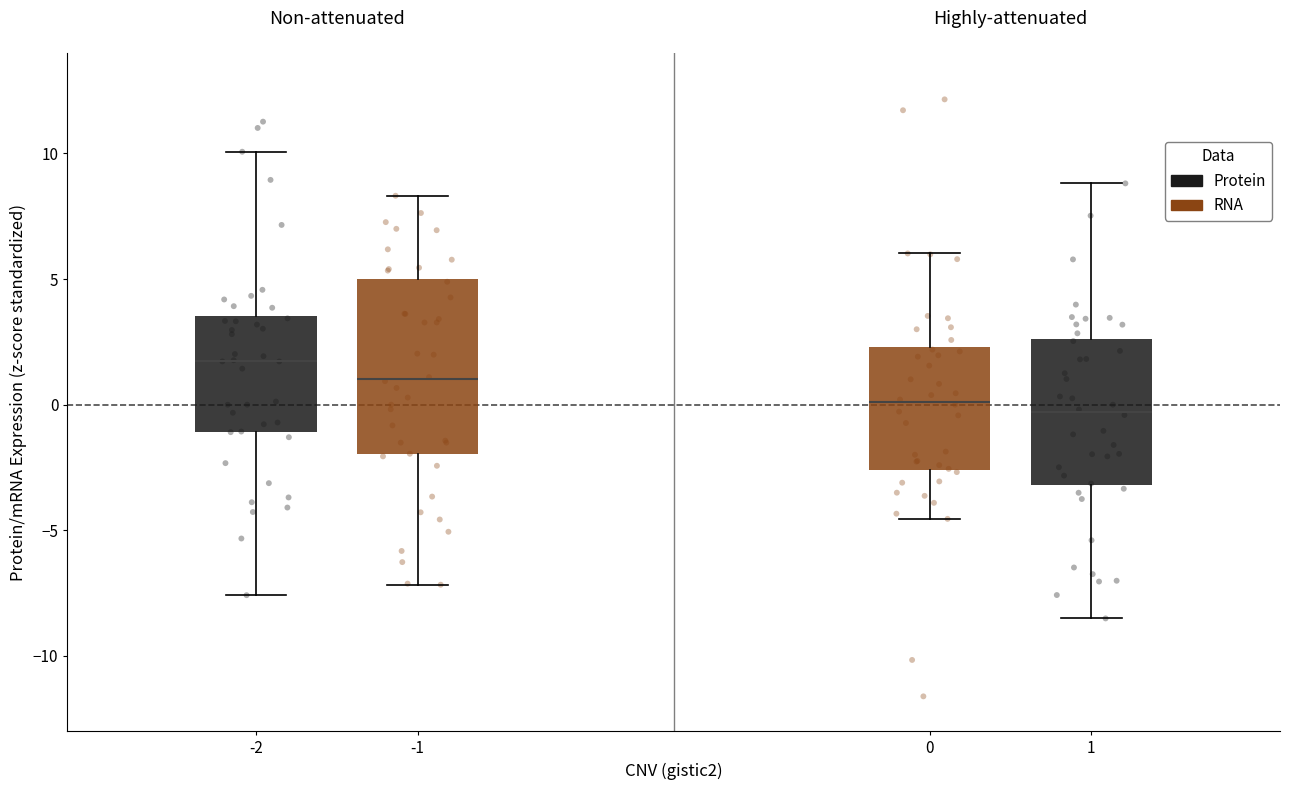

Which box's median line is the highest?

-2